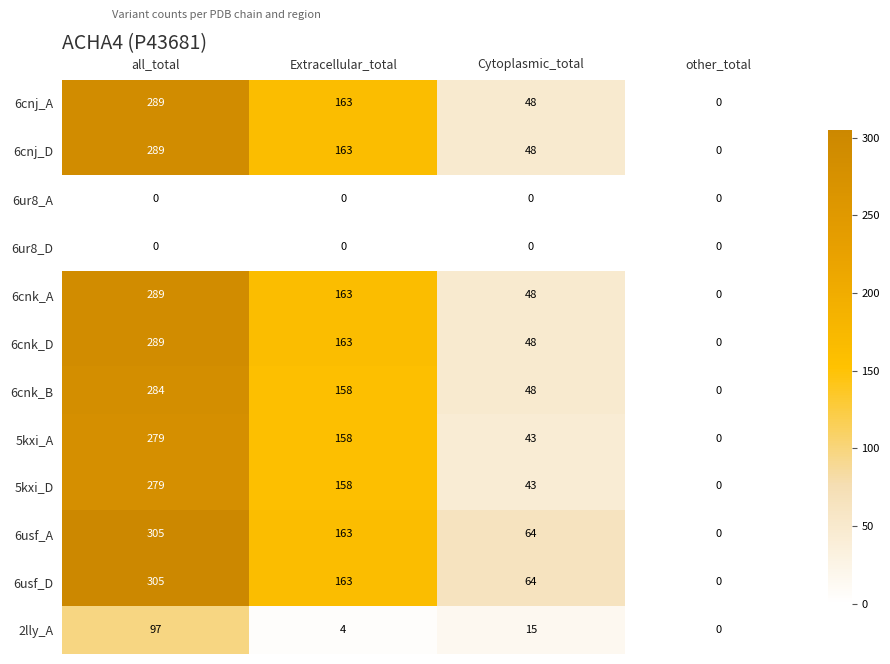

List the labels in order of 2lly_A value, largest first.

all_total, Cytoplasmic_total, Extracellular_total, other_total